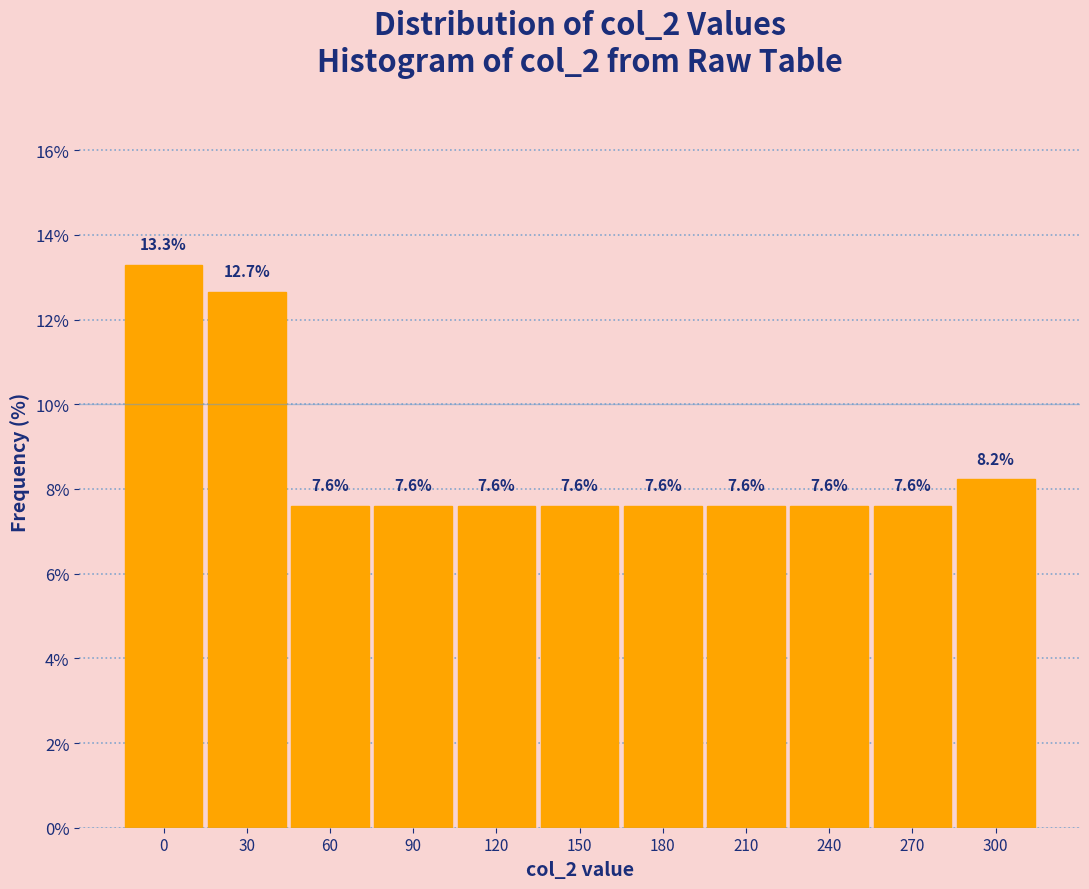

Reading left to right, what are all the values shown in this chart?

0=13.3	30=12.7	60=7.6	90=7.6	120=7.6	150=7.6	180=7.6	210=7.6	240=7.6	270=7.6	300=8.2